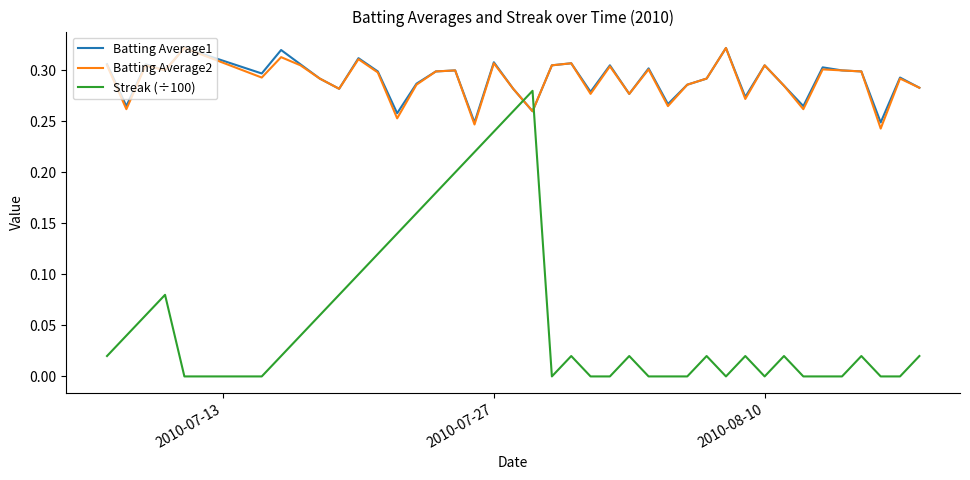

Which series ends up on top after the final intersection of Streak (÷100) and Batting Average2?

Batting Average2